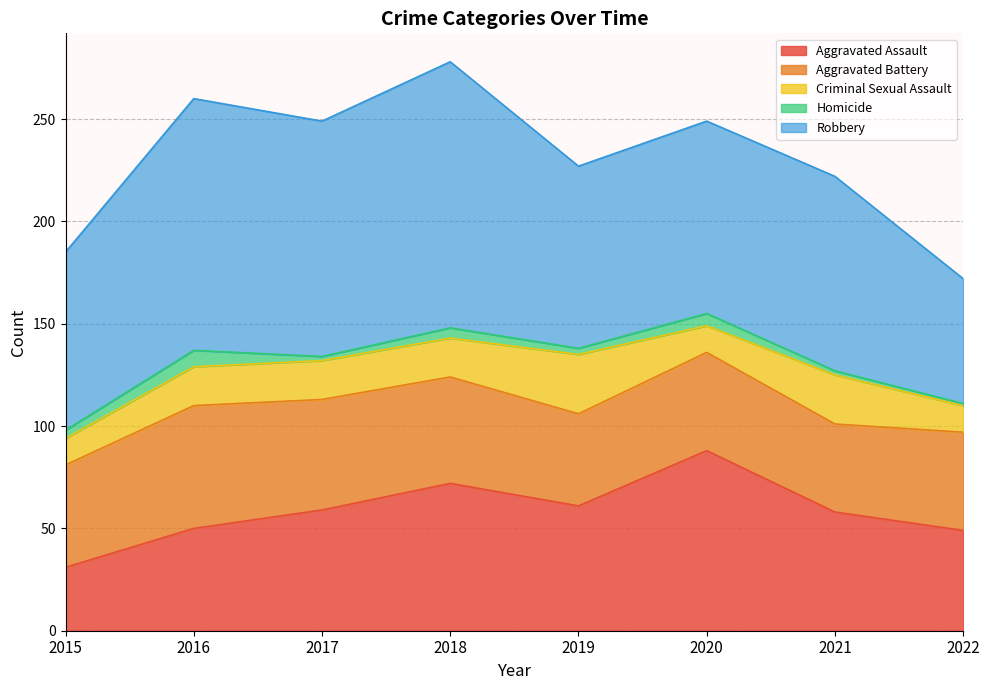

What is the average value of the Aggravated Assault series?

58